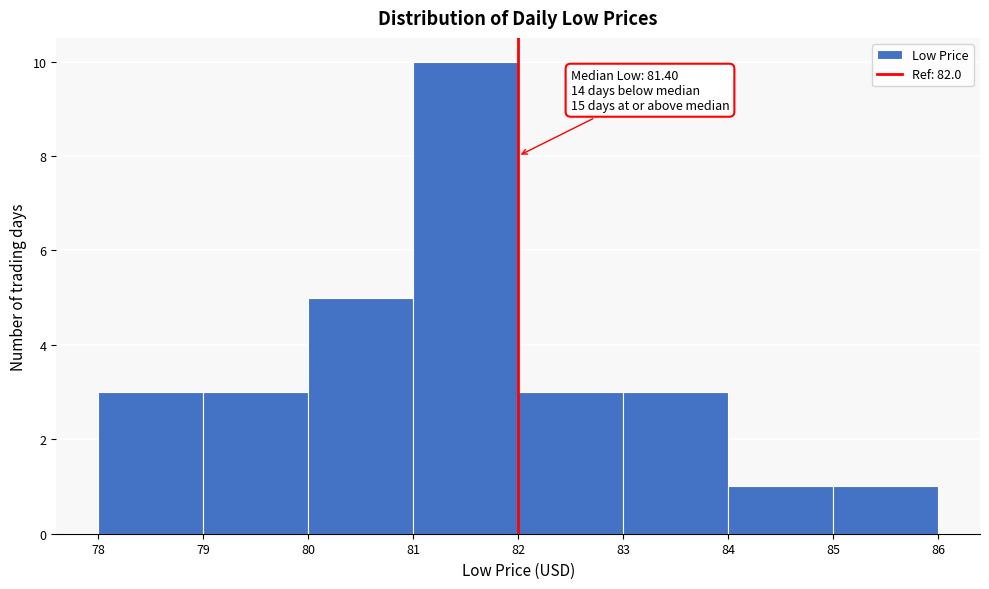

Over which range of the x-axis is the bar tallest?

81 to 82